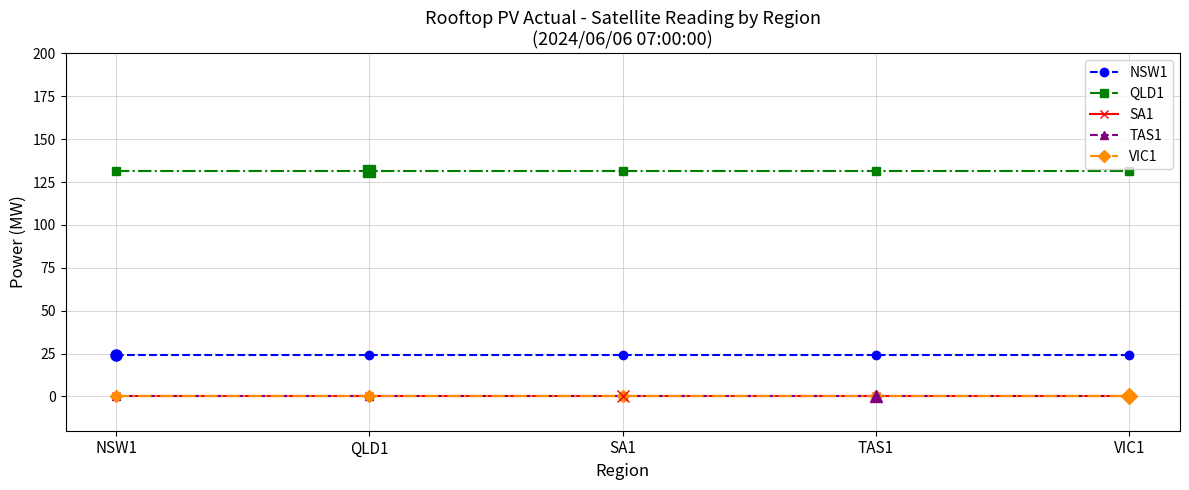

True or false: TAS1 and NSW1 cross at least once.

False